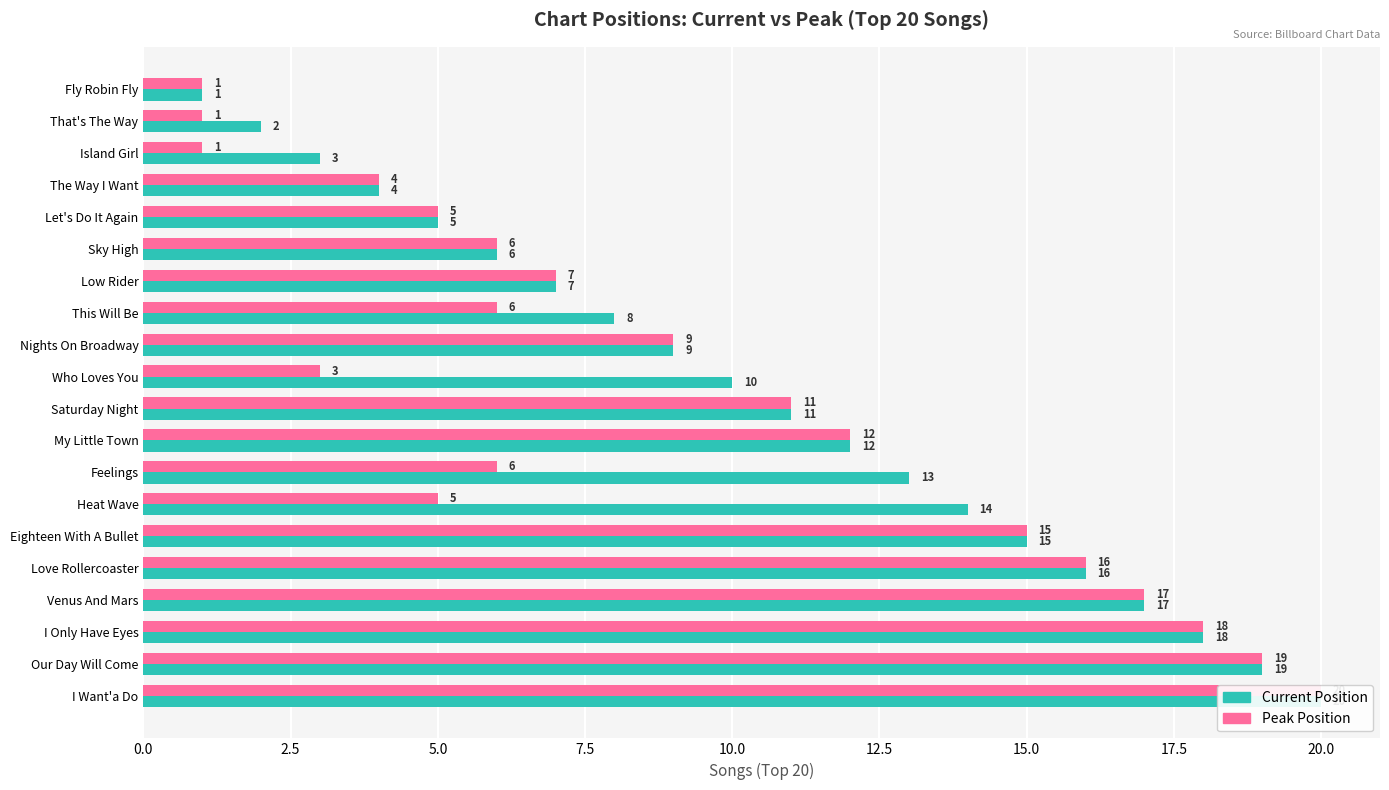

Reading left to right, extract all data points from this chart.

Current Position: 1	2	3	4	5	6	7	8	9	10	11	12	13	14	15	16	17	18	19	20
Peak Position: 1	1	1	4	5	6	7	6	9	3	11	12	6	5	15	16	17	18	19	20